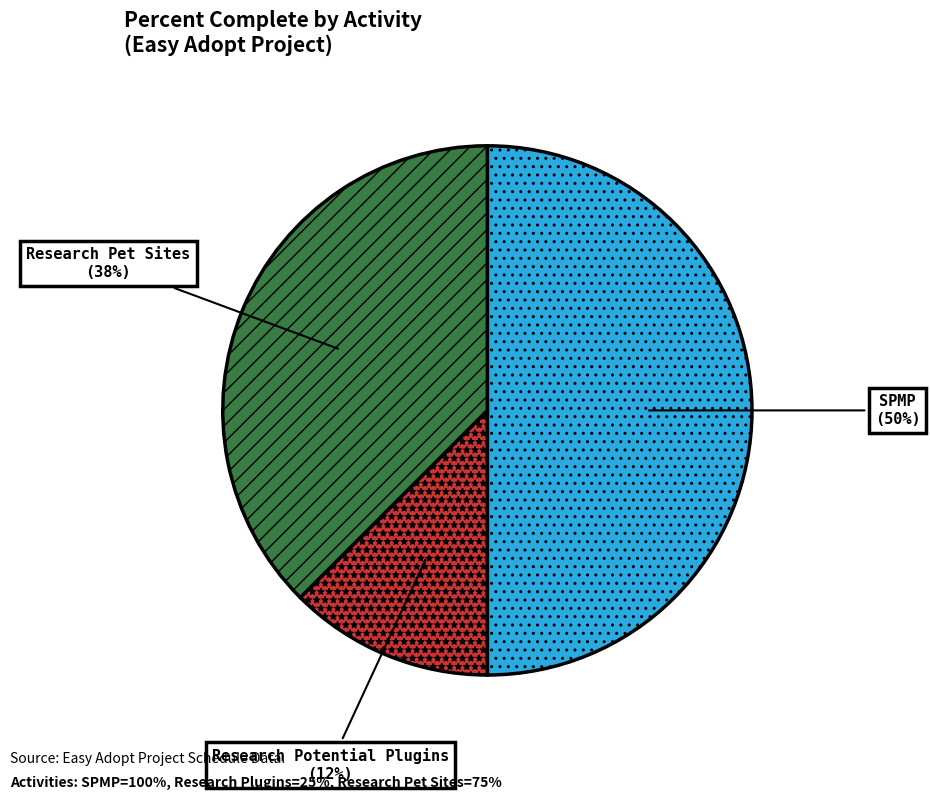

True or false: Research Pet Sites accounts for 38% of the total.

True